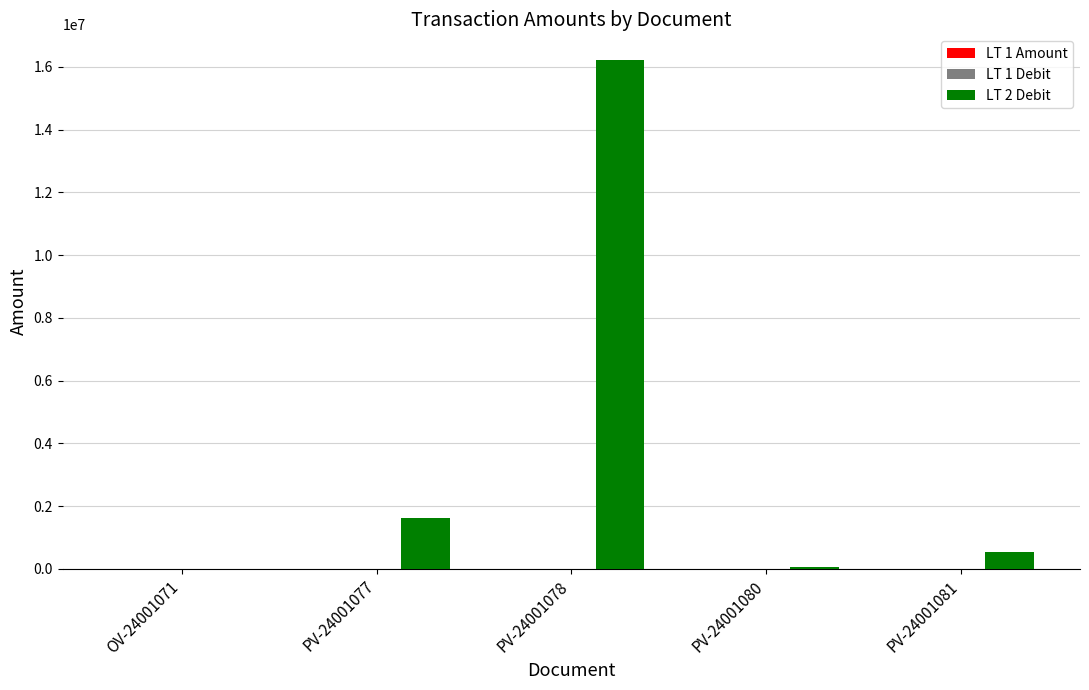

The LT 2 Debit series shows 0.0 at OV-24001071. True or false?

True